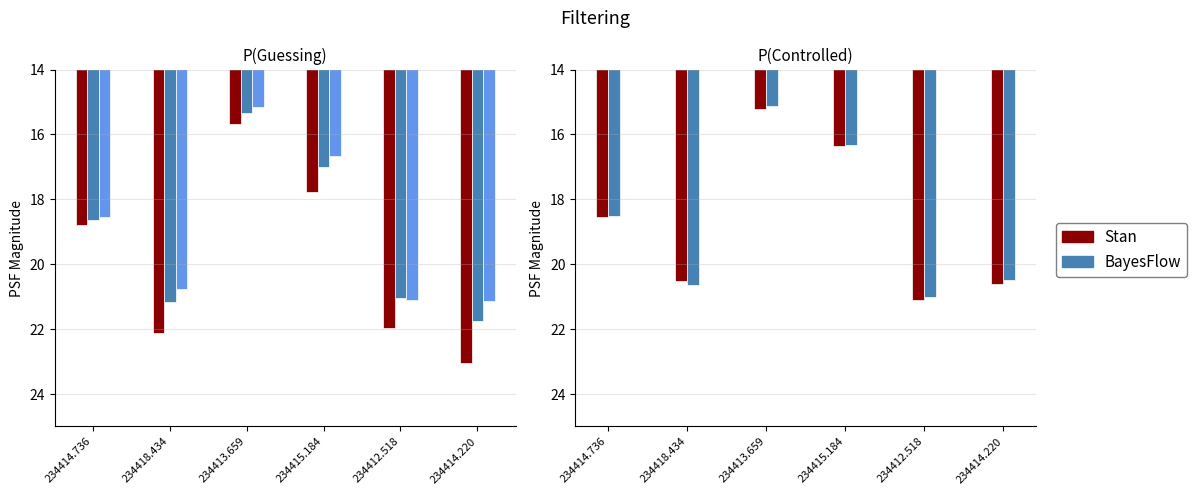

What is the smallest value displayed?

15.1